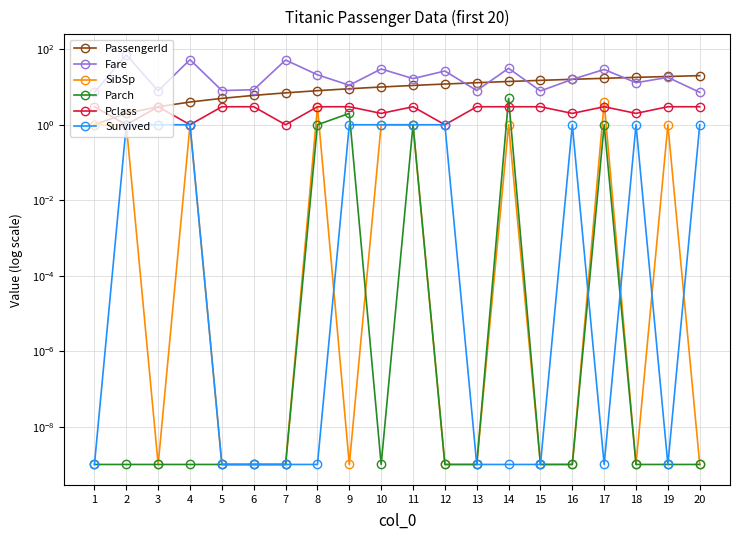

What is the difference between the highest and lowest values at 8?

21.1